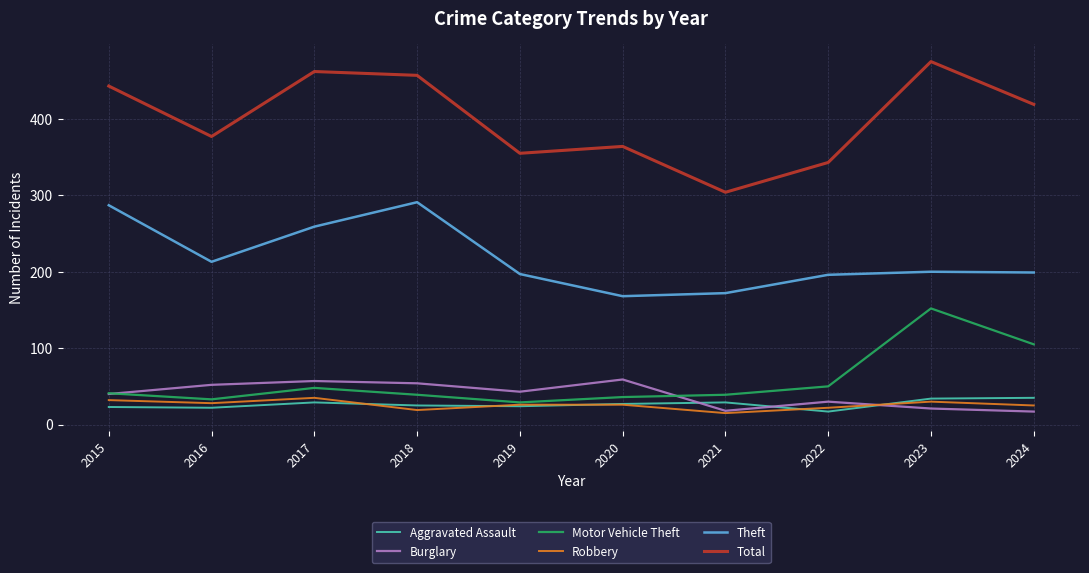

Read the Robbery value at 2020, to the nearest 10.

30